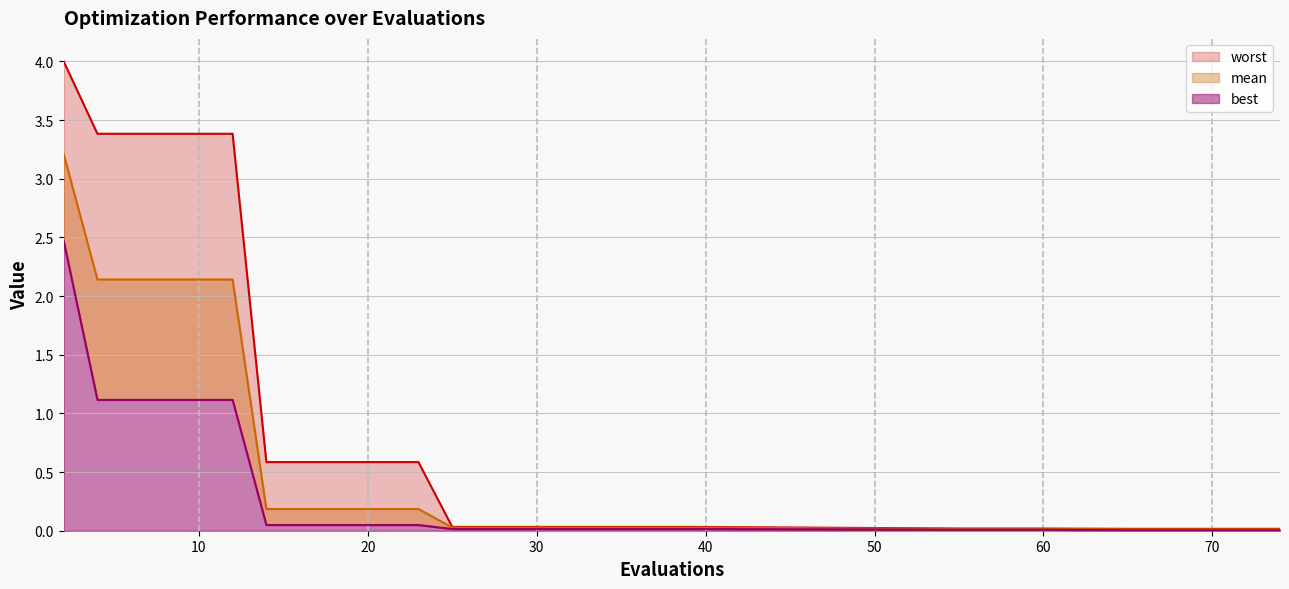

What are all the series names shown in the legend?

mean, best, worst